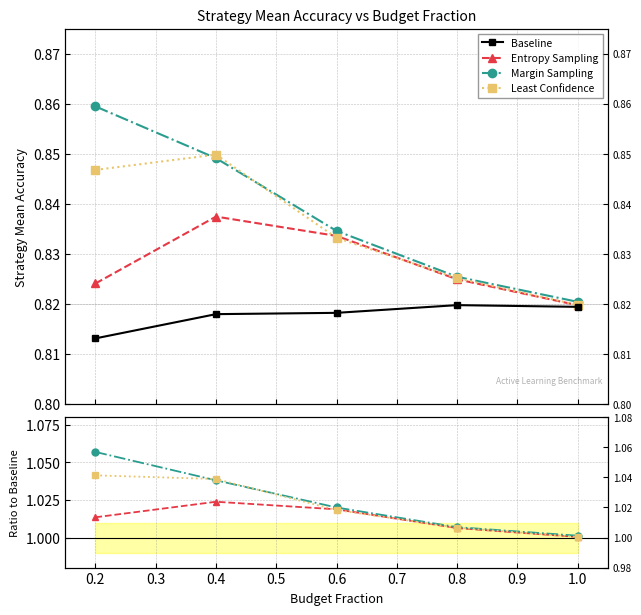

Between 0.8 and 1.0, which series saw the biggest shift?

Least Confidence